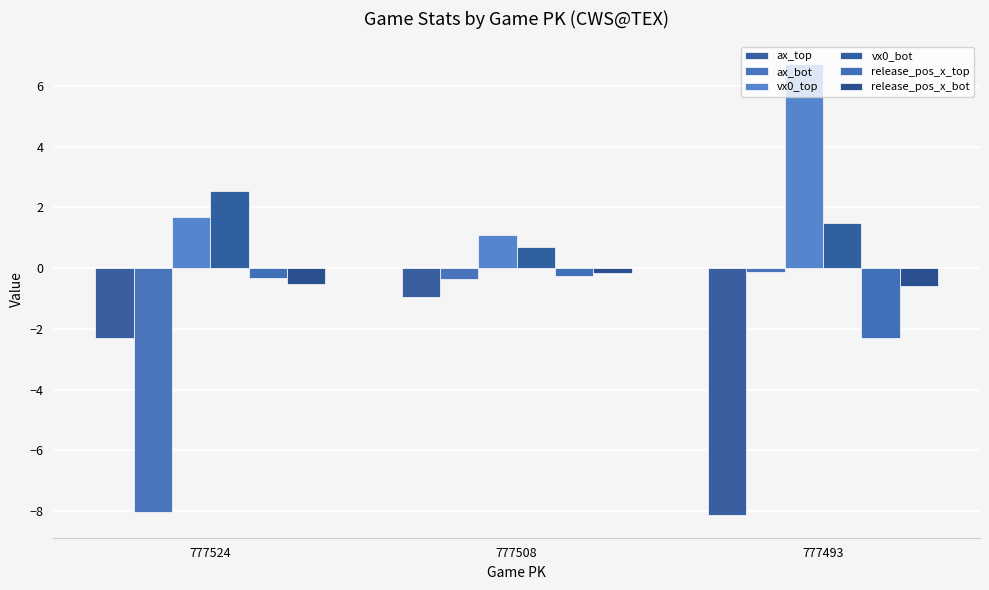

Where is vx0_top nearest to the value 3?

777524